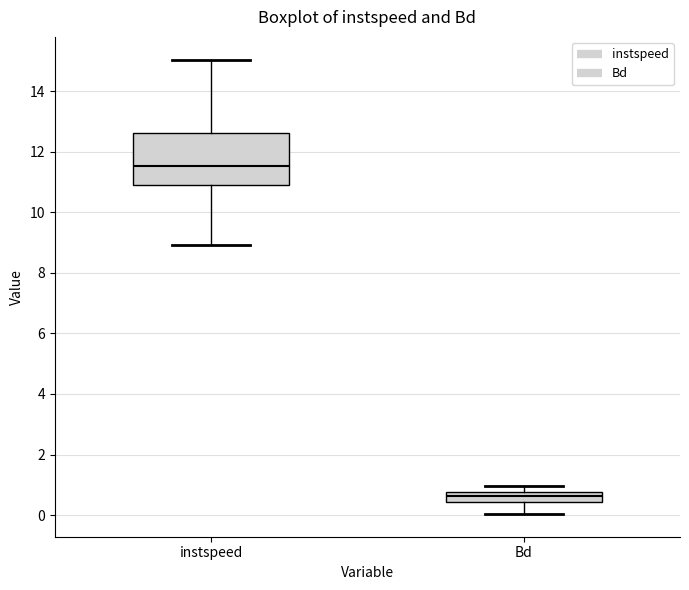

Where does the upper whisker of the box for Bd end on the y-axis? The values are not printed on the chart, so give them approximately, as read against the axis.

1.0